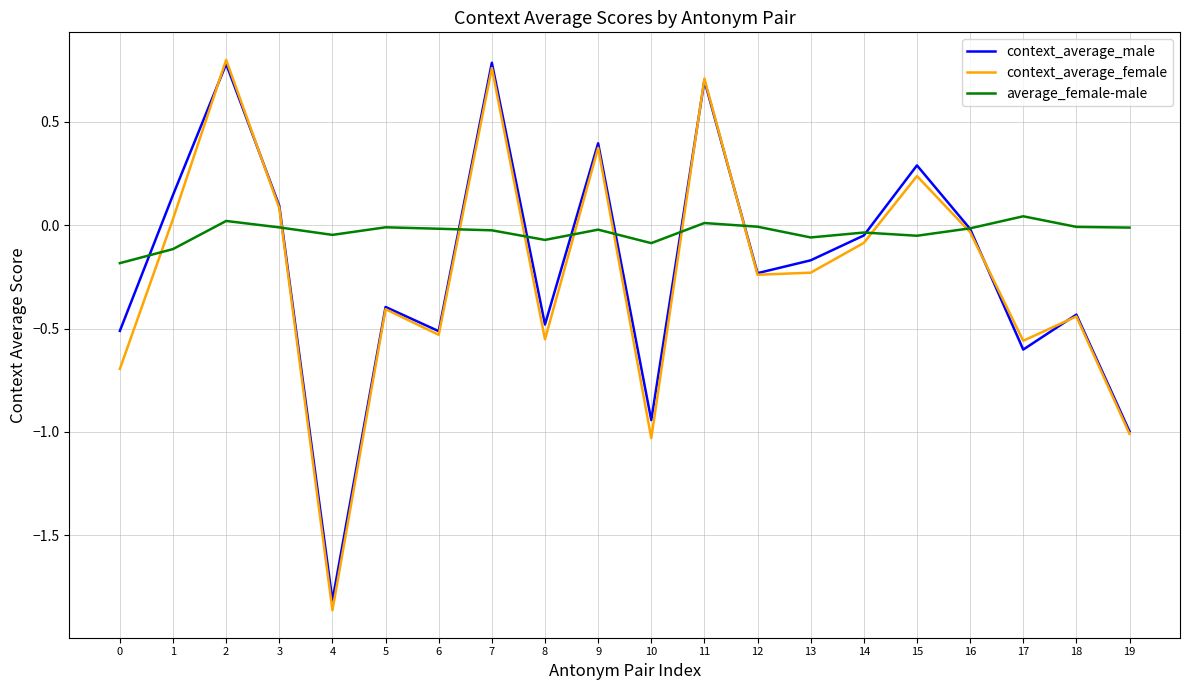

What is the total value across all series at 9?

0.7